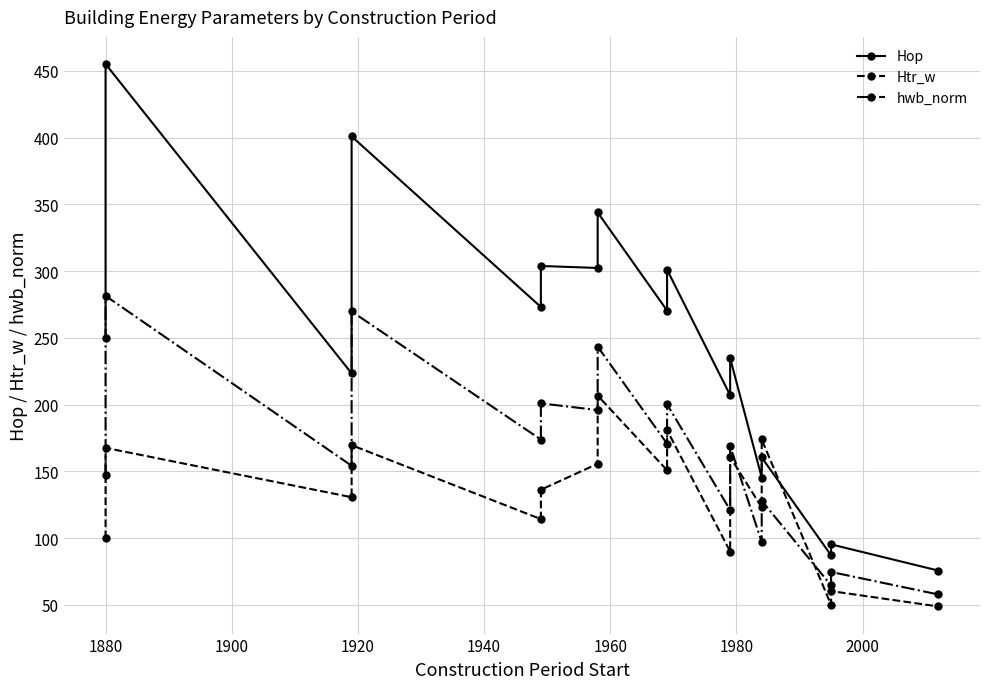

Which series has the largest total across all categories?

Hop